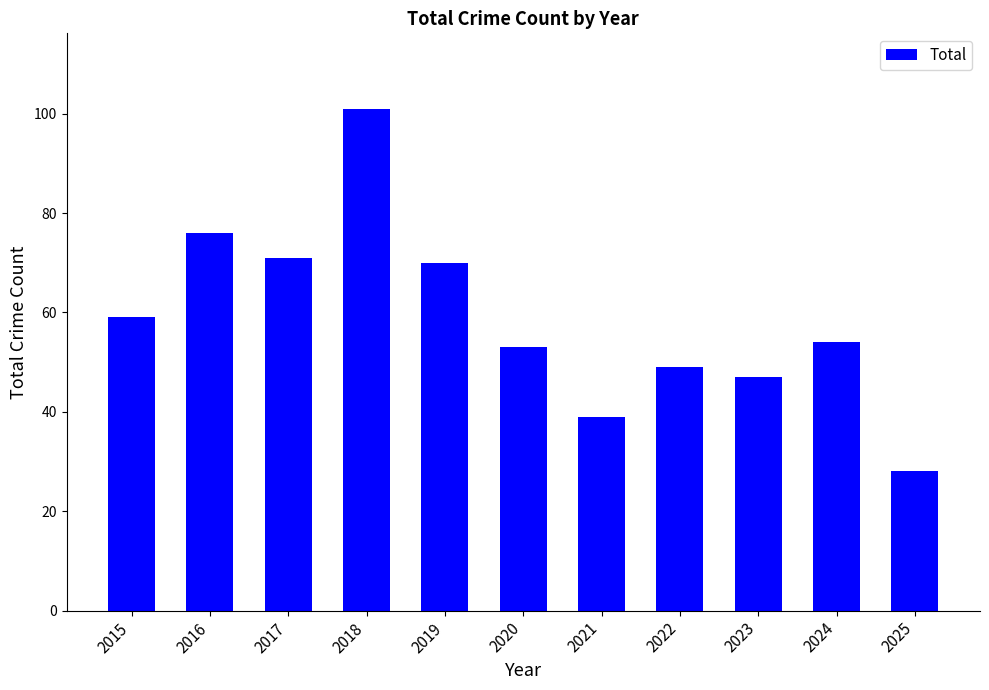

The value at 2017 is 110. True or false?

False